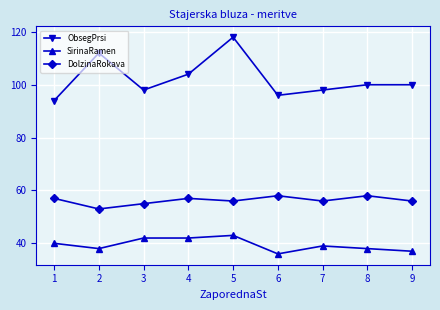

At which category does ObsegPrsi reach its first local valley?

3